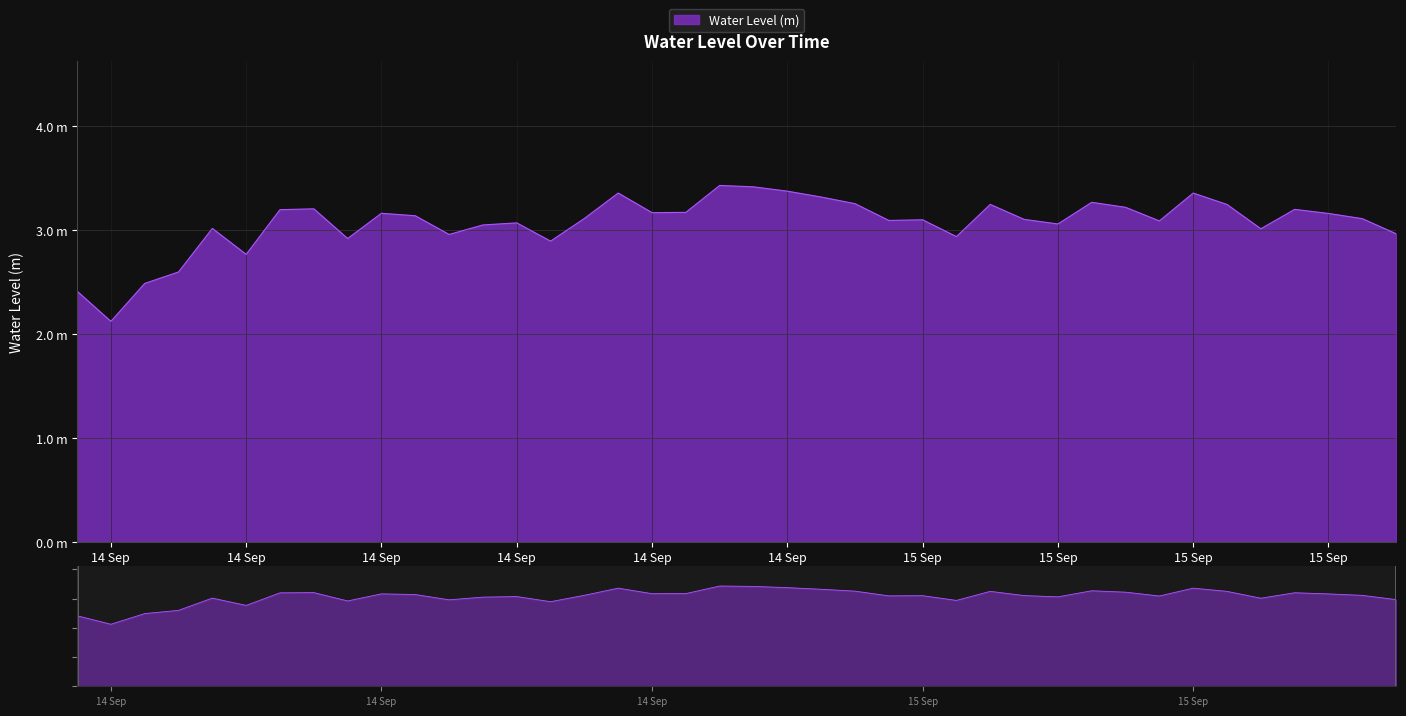

What is the ratio of the value at 2024-09-14 09:00:00 to the value at 2024-09-14 20:00:00?

0.9